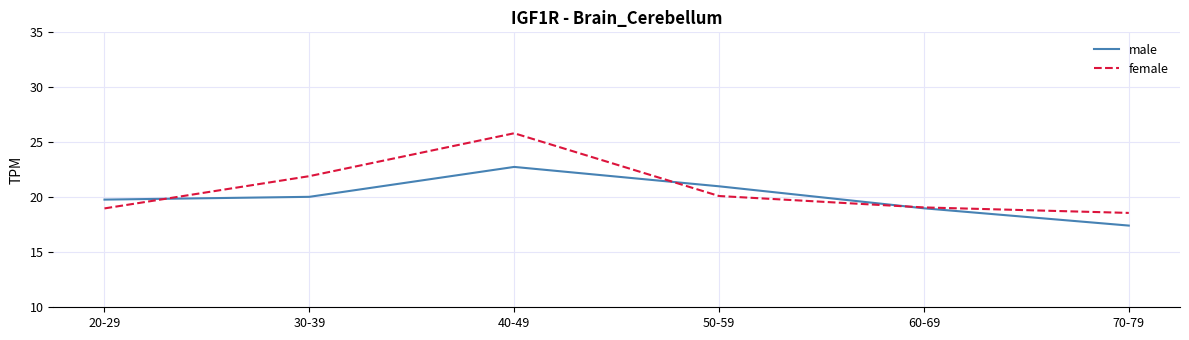

How many lines are shown in the chart?

2